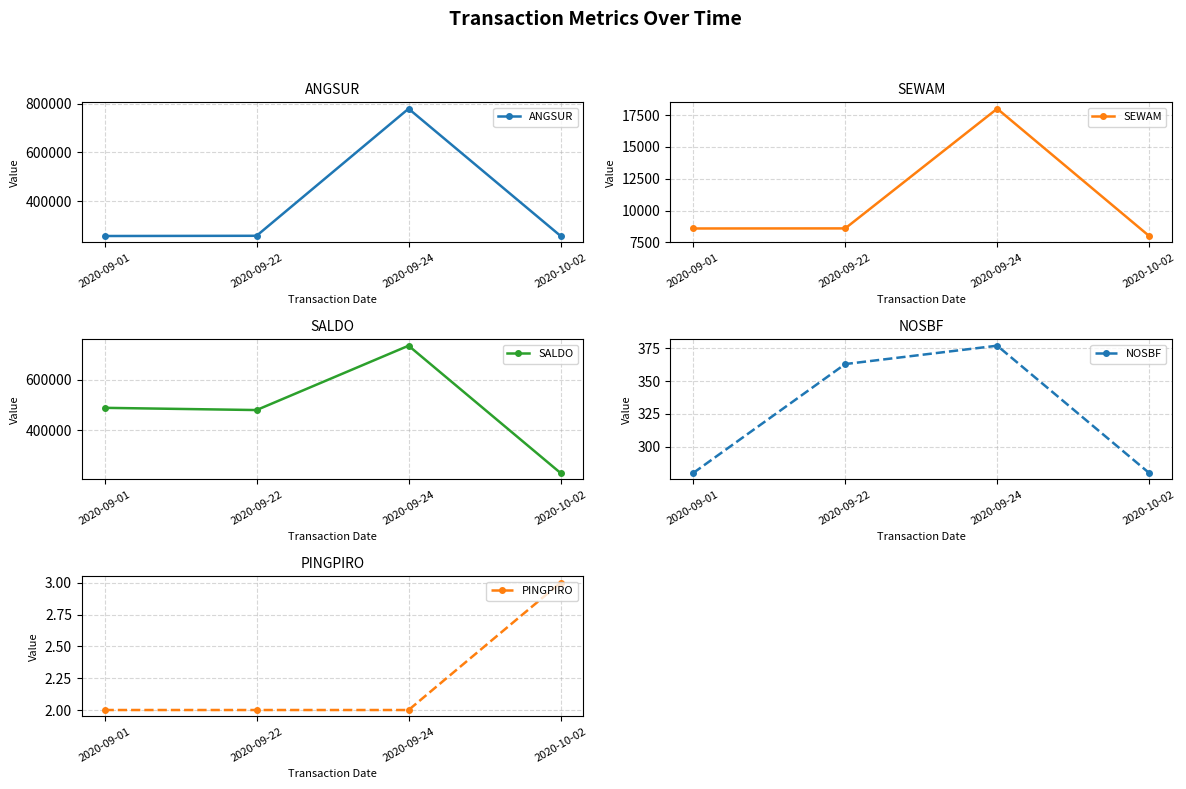

Which category has the highest value across all series?

2020-09-24